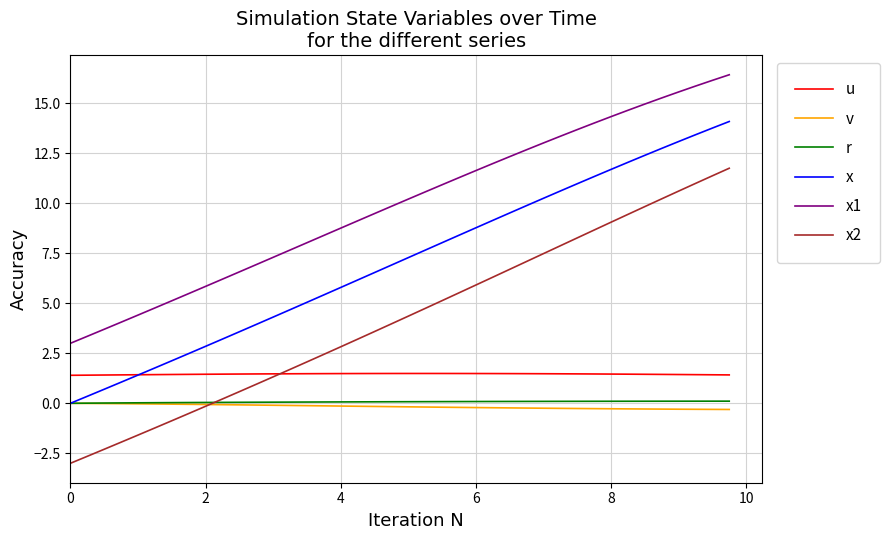

How many values in x are above zero?

39